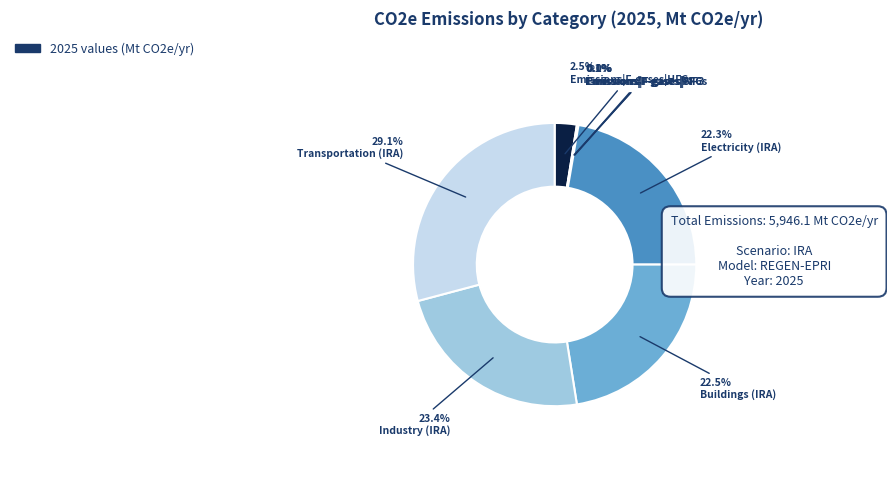

How many slices are in this pie chart?

8